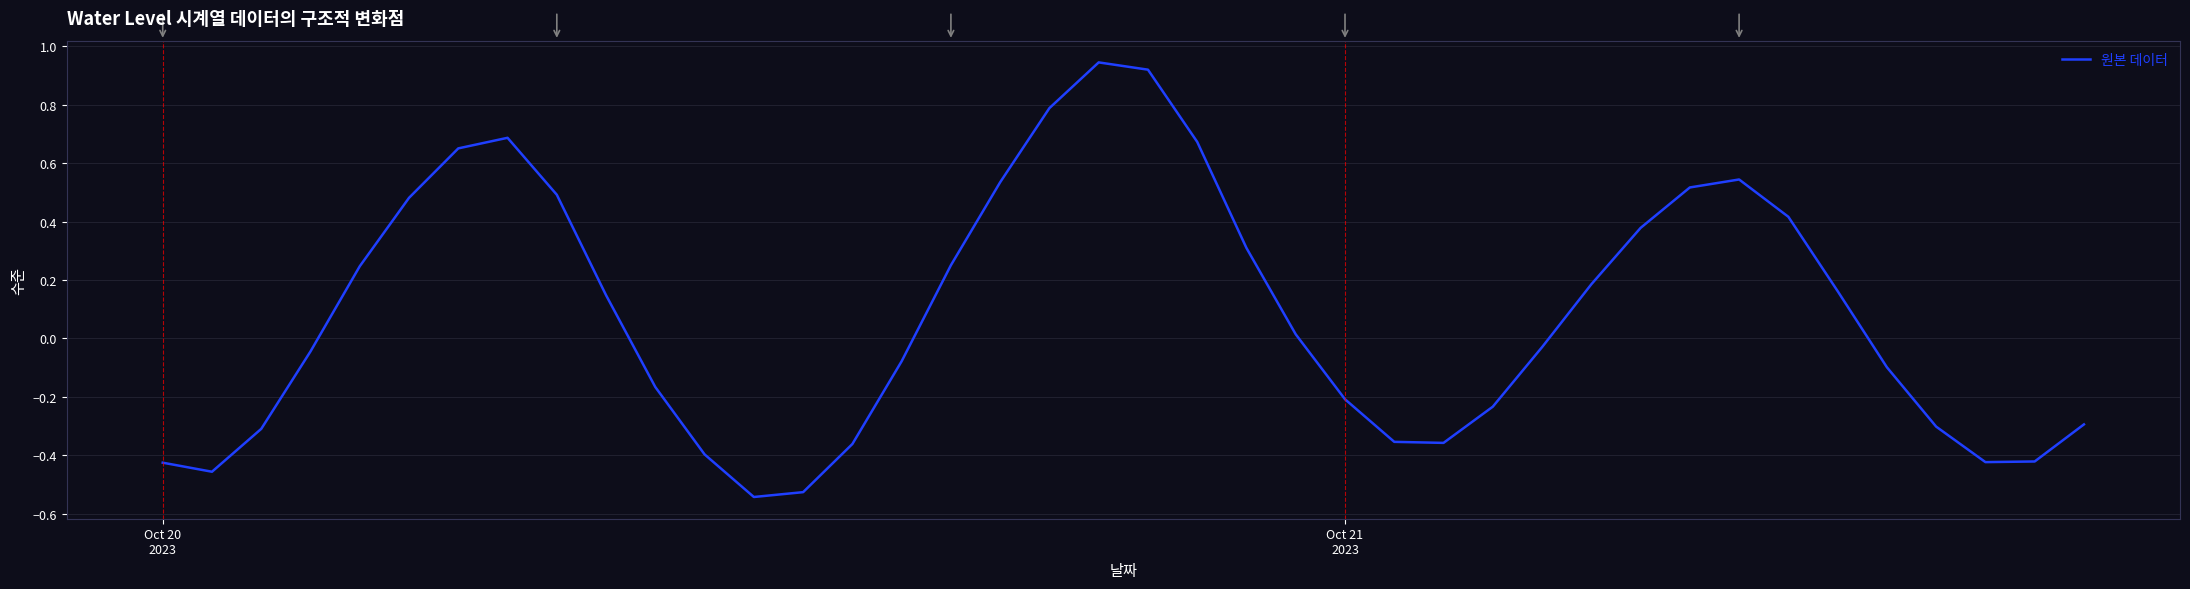

What is the difference between the maximum and minimum values?

1.5